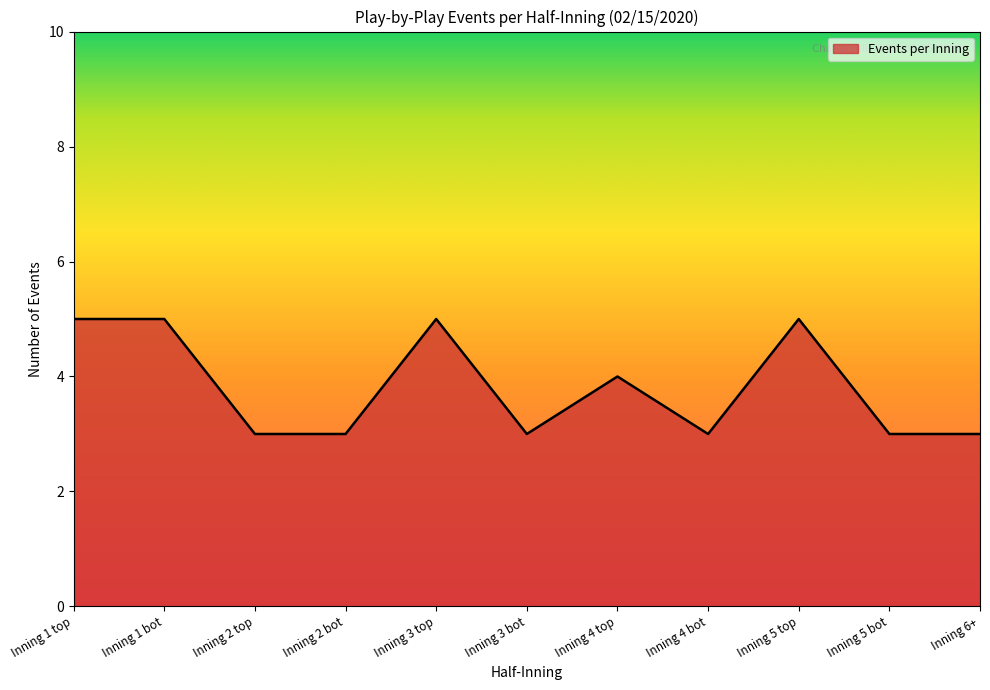

What is the difference between the values at Inning 1 bot and Inning 3 bot?

2